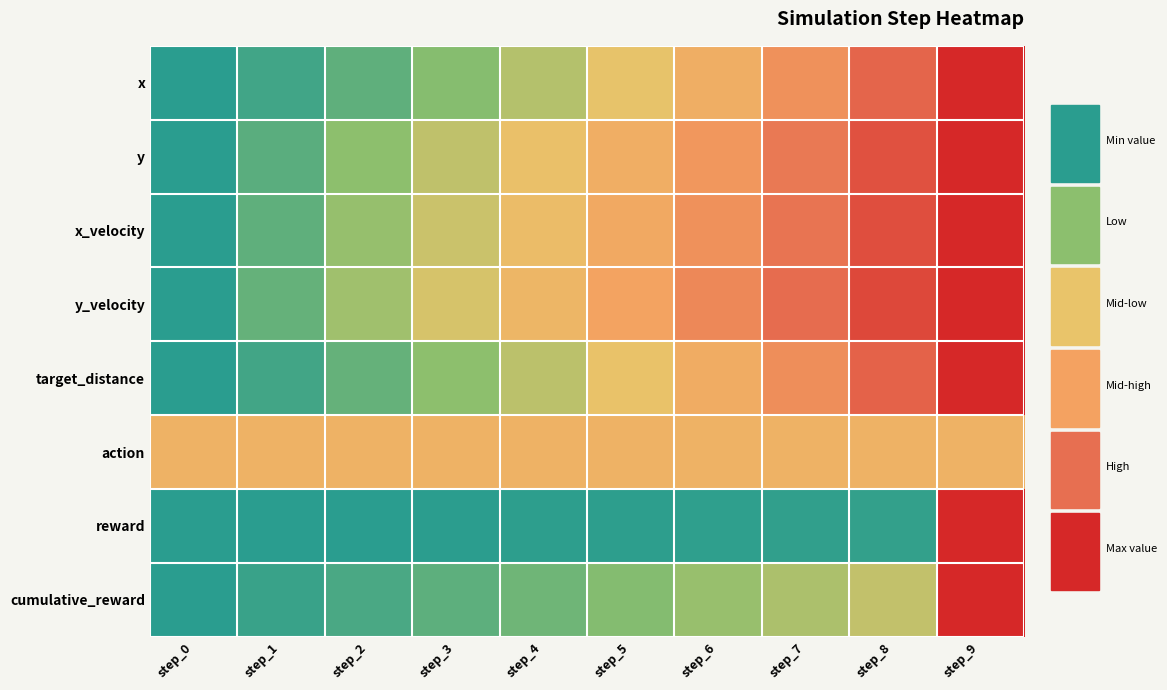

Reading right to left, list all the values displayed in this chart.

x: step_9=1.0	step_8=0.8	step_7=0.7	step_6=0.5	step_5=0.4	step_4=0.3	step_3=0.2	step_2=0.1	step_1=0.0	step_0=0.0
y: step_9=1.0	step_8=0.9	step_7=0.8	step_6=0.6	step_5=0.5	step_4=0.4	step_3=0.3	step_2=0.2	step_1=0.1	step_0=0.0
x_velocity: step_9=1.0	step_8=0.9	step_7=0.8	step_6=0.7	step_5=0.6	step_4=0.4	step_3=0.3	step_2=0.2	step_1=0.1	step_0=0.0
y_velocity: step_9=1.0	step_8=0.9	step_7=0.8	step_6=0.7	step_5=0.6	step_4=0.5	step_3=0.4	step_2=0.2	step_1=0.1	step_0=0.0
target_distance: step_9=1.0	step_8=0.8	step_7=0.7	step_6=0.5	step_5=0.4	step_4=0.3	step_3=0.2	step_2=0.1	step_1=0.1	step_0=0.0
action: step_9=0.5	step_8=0.5	step_7=0.5	step_6=0.5	step_5=0.5	step_4=0.5	step_3=0.5	step_2=0.5	step_1=0.5	step_0=0.5
reward: step_9=1.0	step_8=0.0	step_7=0.0	step_6=0.0	step_5=0.0	step_4=0.0	step_3=0.0	step_2=0.0	step_1=0.0	step_0=0.0
cumulative_reward: step_9=1.0	step_8=0.3	step_7=0.3	step_6=0.2	step_5=0.2	step_4=0.1	step_3=0.1	step_2=0.1	step_1=0.0	step_0=0.0